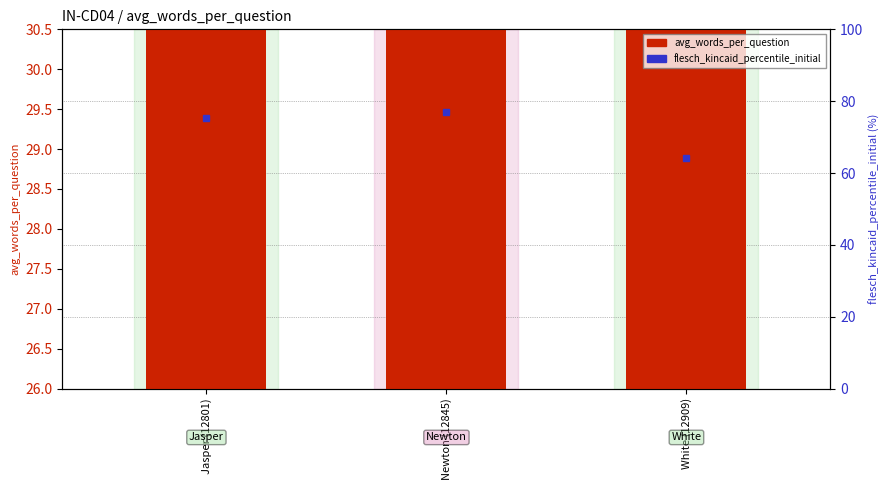

What position from the left is Jasper (12801)?

1